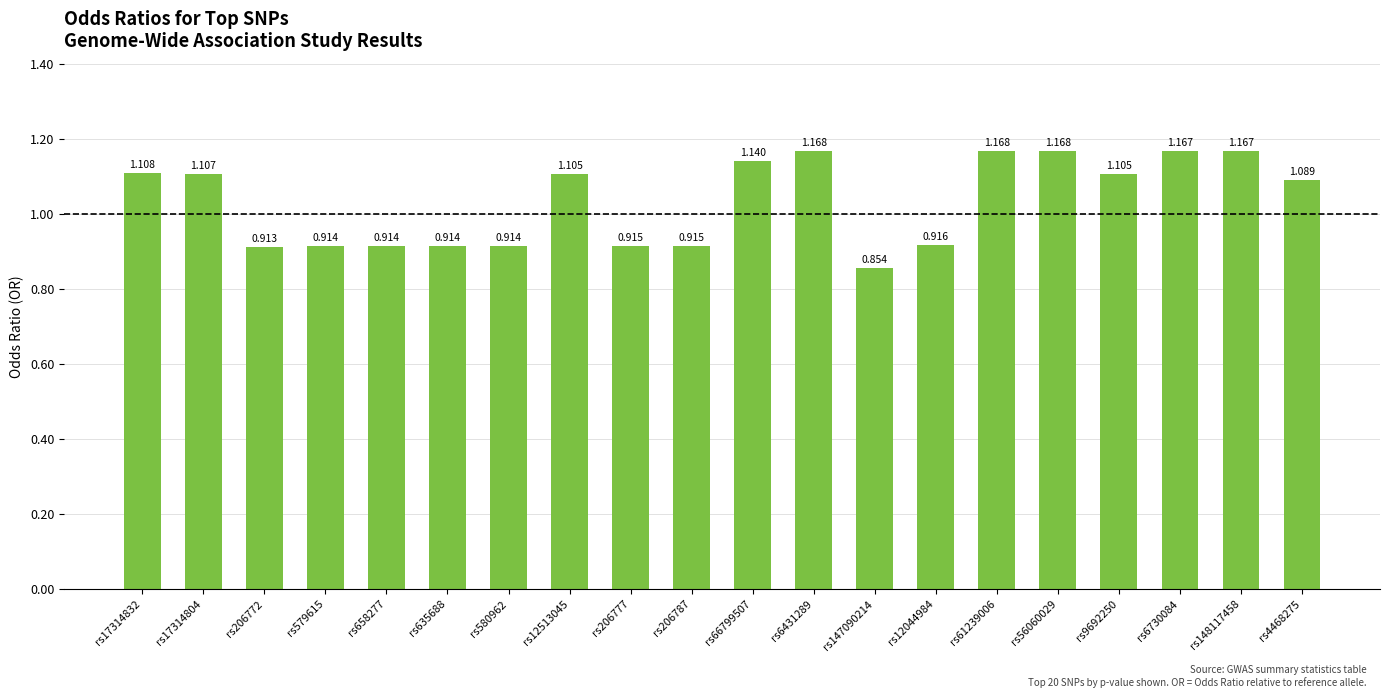

What is the minimum value shown in the chart?

0.9